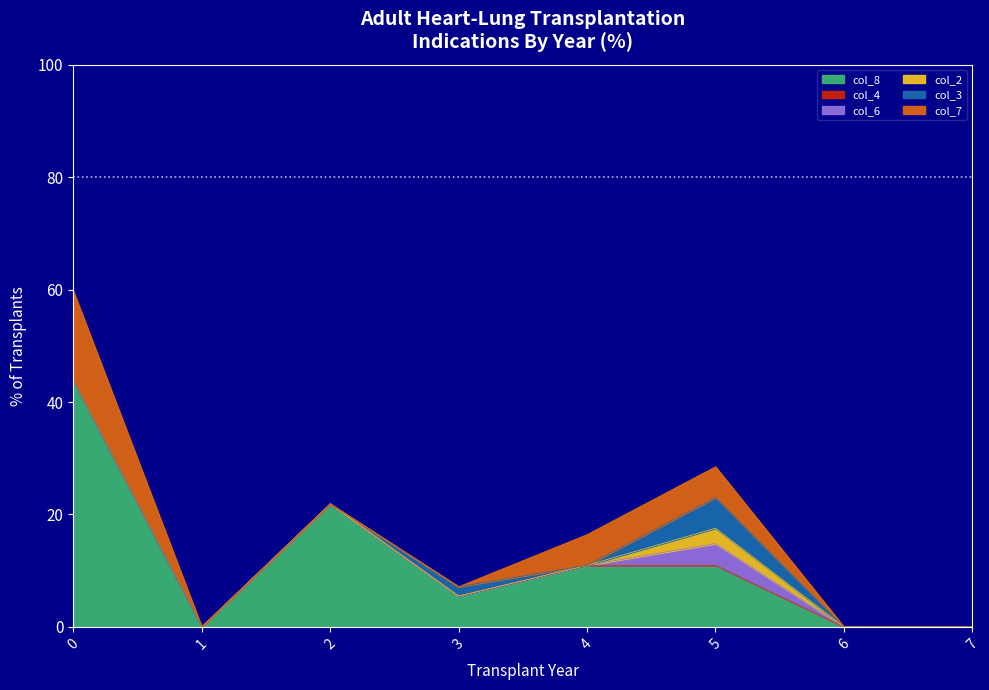

At how many categories does at least one series exceed 17?

2